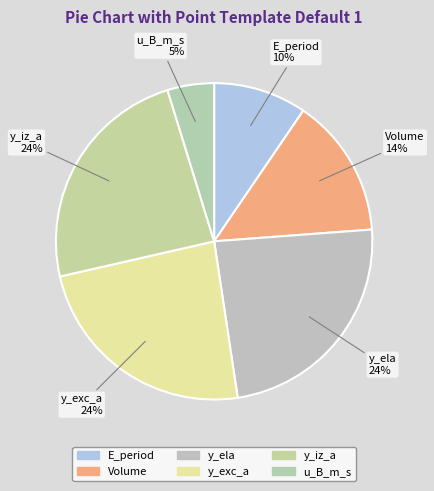

Do y_ela and Volume together represent more than half of the pie?

No